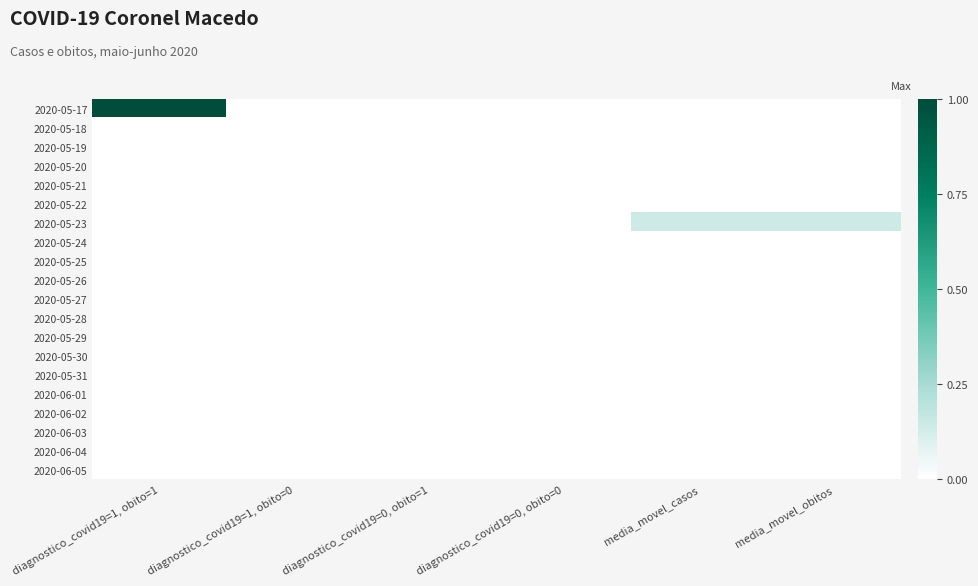

Rank the series at diagnostico_covid19=1, obito=0 from lowest to highest value.

2020-05-17, 2020-05-18, 2020-05-19, 2020-05-20, 2020-05-21, 2020-05-22, 2020-05-23, 2020-05-24, 2020-05-25, 2020-05-26, 2020-05-27, 2020-05-28, 2020-05-29, 2020-05-30, 2020-05-31, 2020-06-01, 2020-06-02, 2020-06-03, 2020-06-04, 2020-06-05